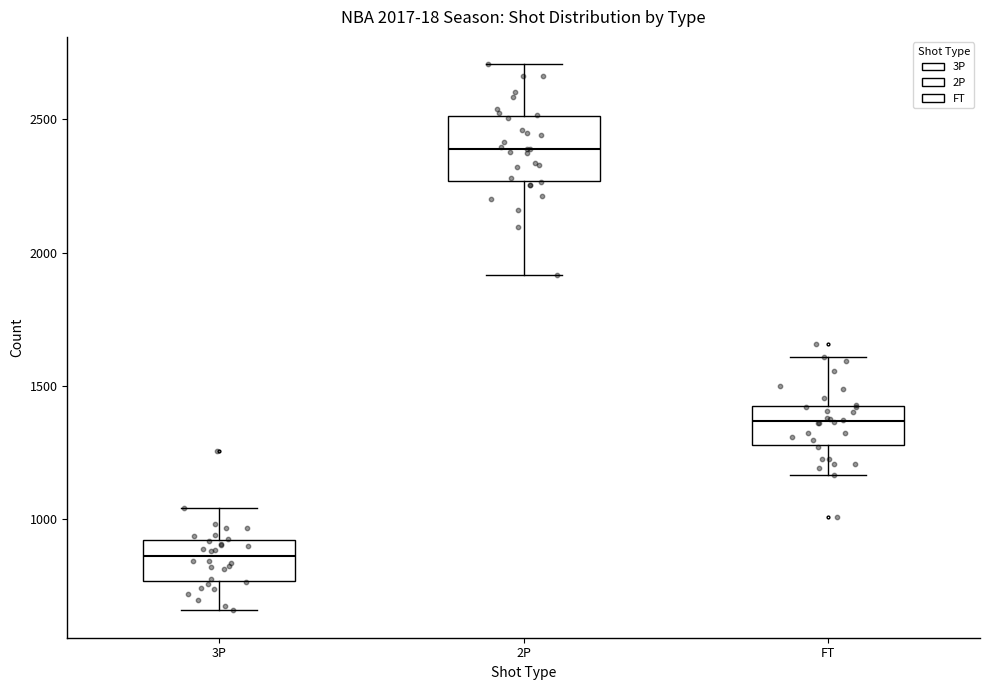

Which box is the tallest, from its lower edge to its upper edge?

2P